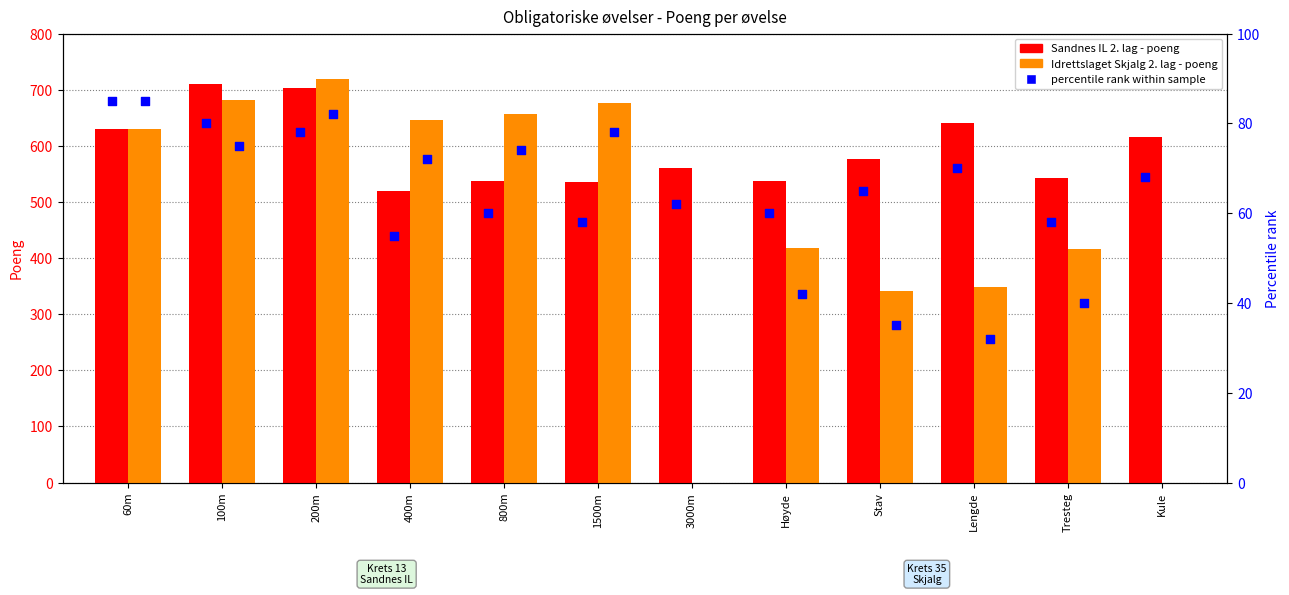

What is the change in value from 3000m to Stav?

+16